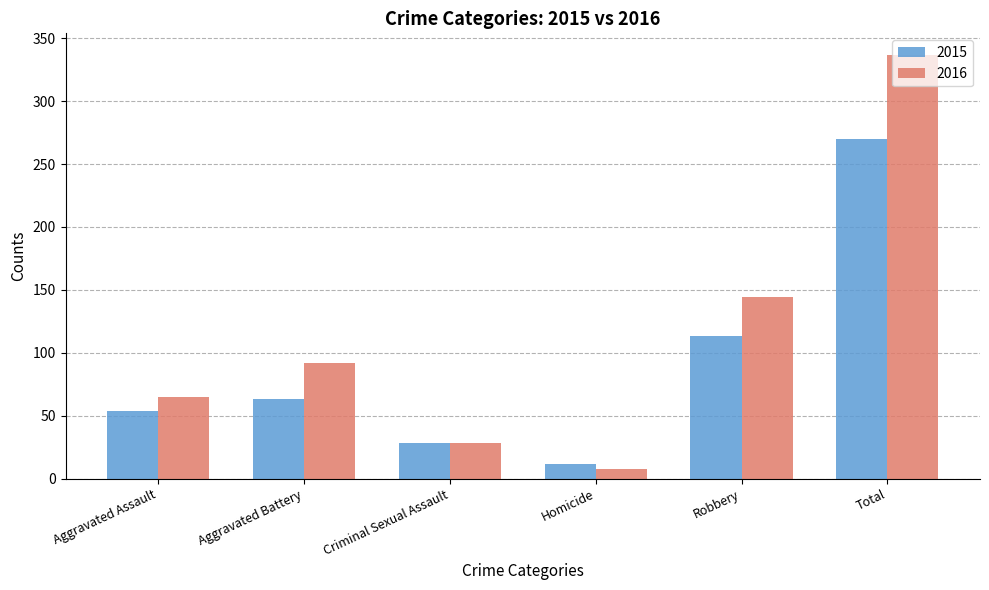

Rank the series by their average value, from highest to lowest.

2016, 2015